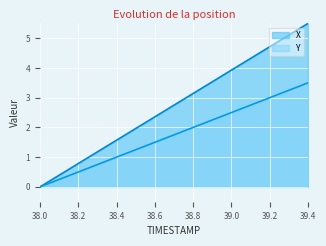

Is it true that X equals 0.6 at 38.1?

False